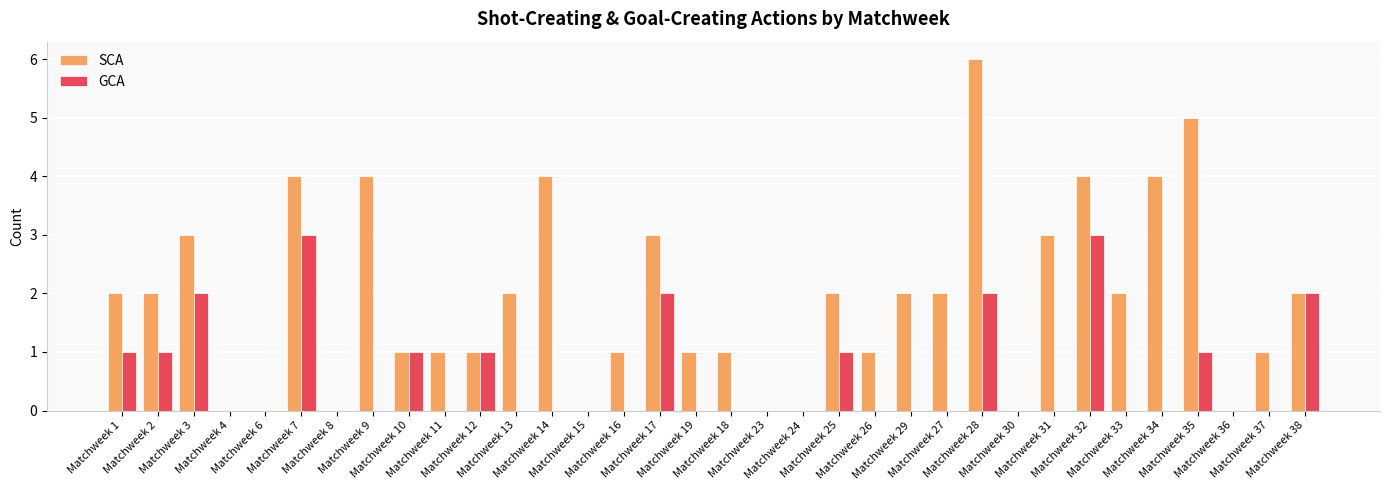

Which series has the largest total across all categories?

SCA